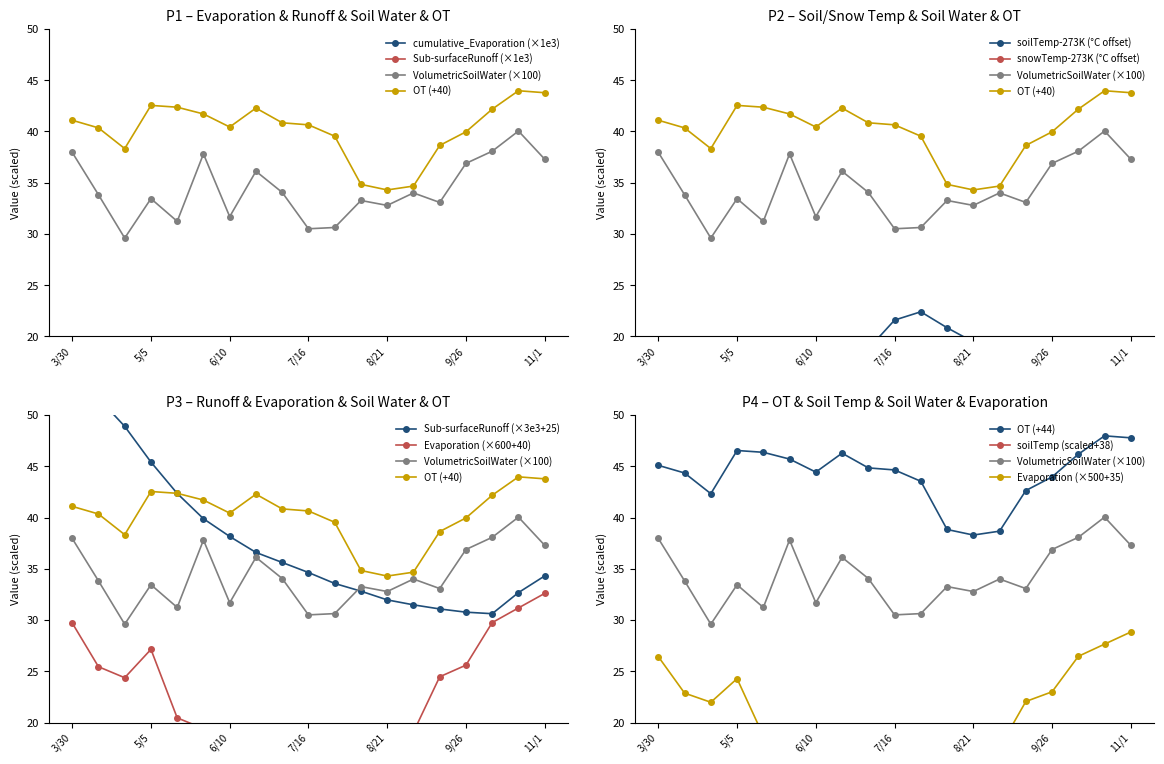

Where is the first local maximum for OT?

5/5